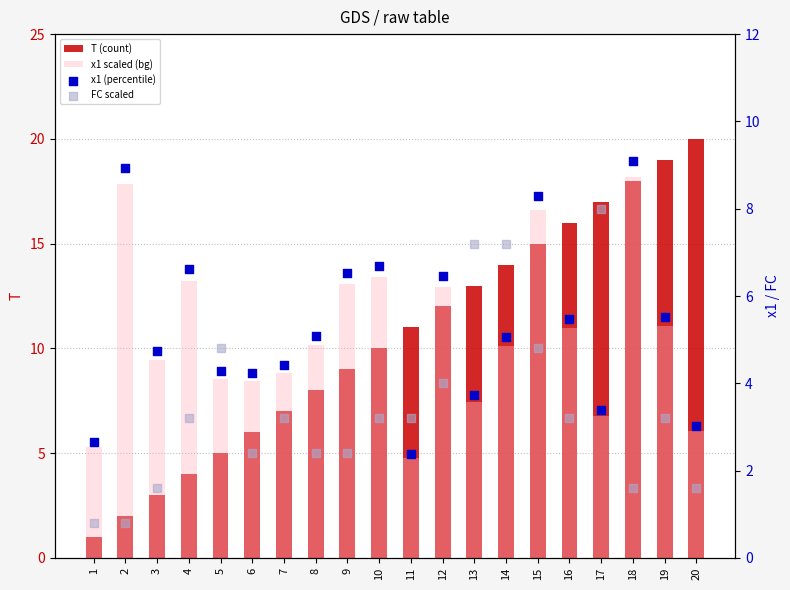

Which series has the largest total across all categories?

x1 scaled (bg)